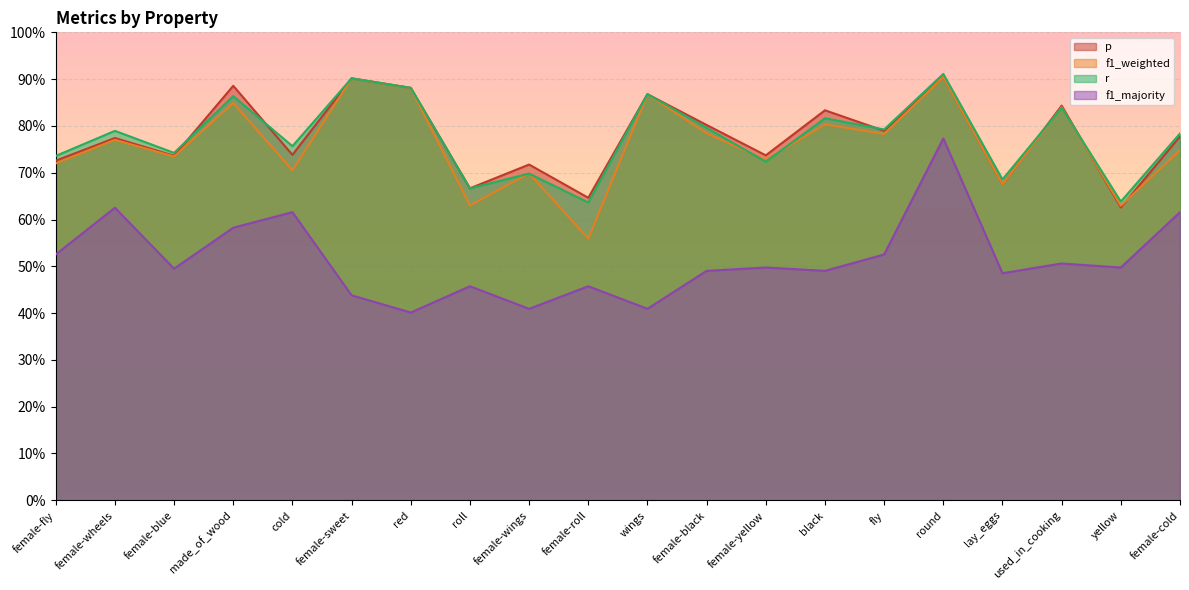

Where is the first local minimum for f1_majority?

female-blue